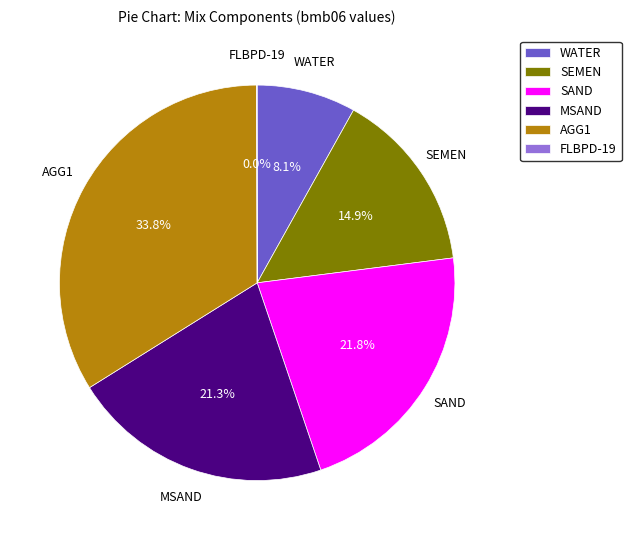

Between MSAND and WATER, which is larger?

MSAND